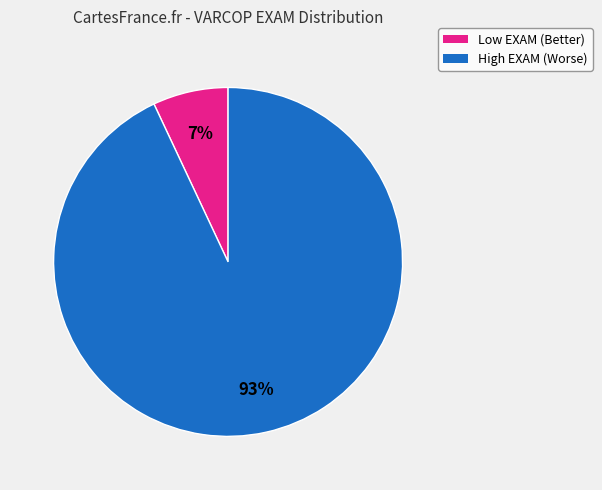

To the nearest percent, what is the average slice percentage?

50%